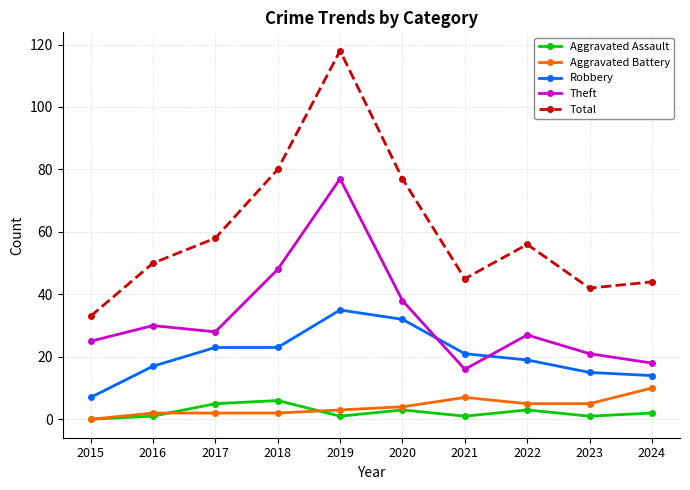

Count the number of data series in this chart.

5